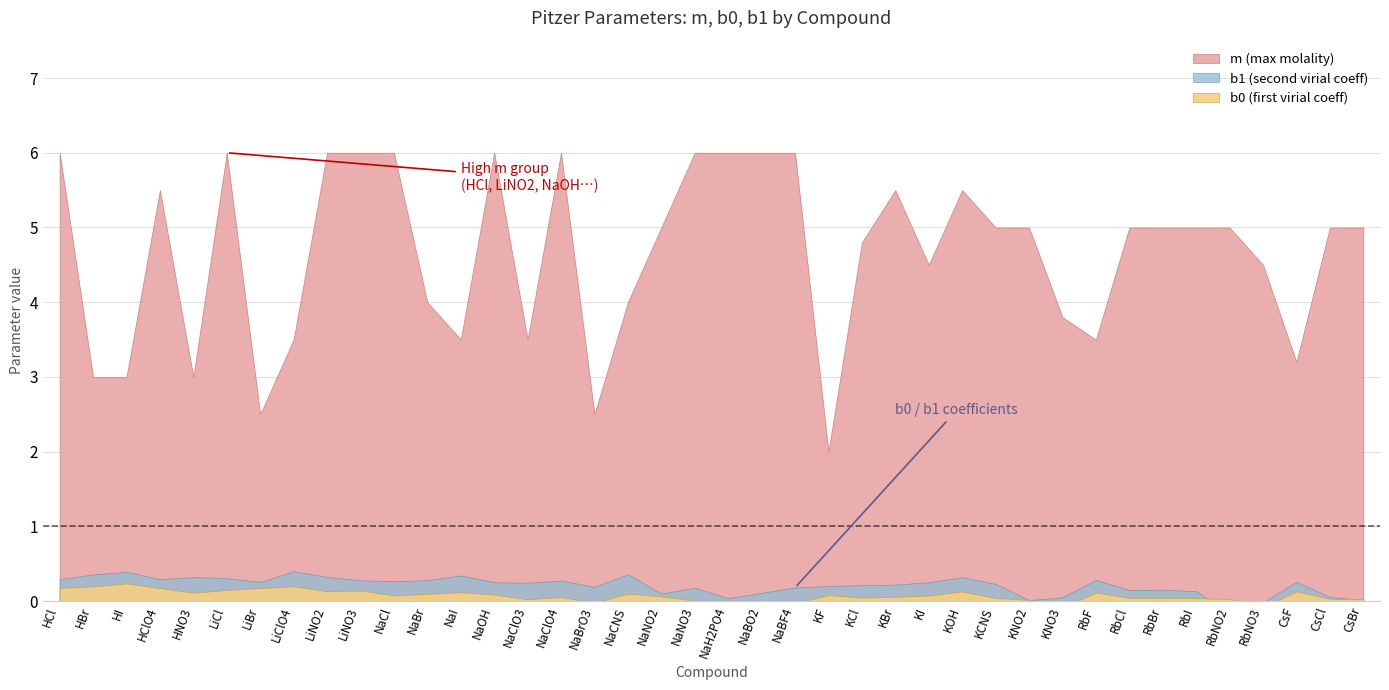

Read the b1 value at 5.

0.3